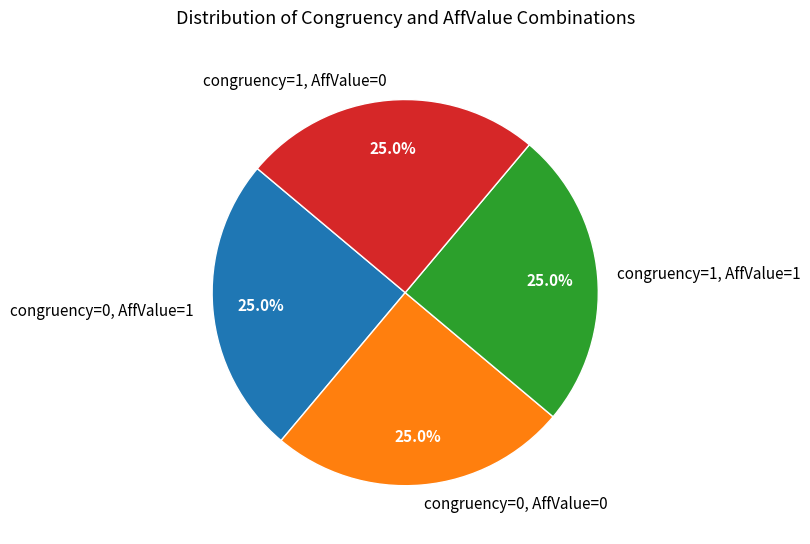

What is the ratio of the value at congruency=1, AffValue=0 to the value at congruency=0, AffValue=1?

1.0